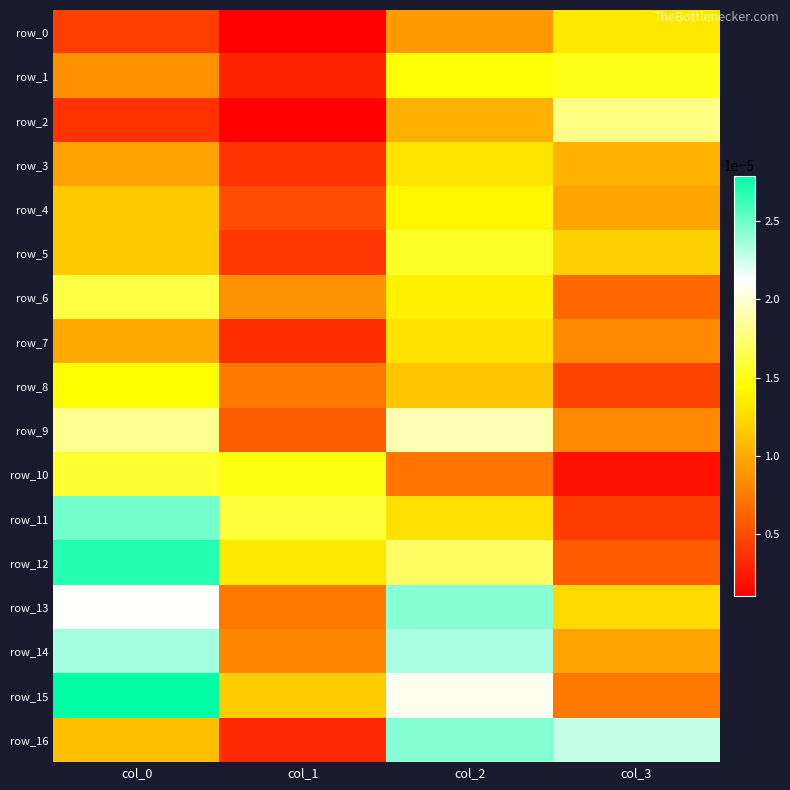

Between col_0 and col_3, which series saw the biggest shift?

row_12